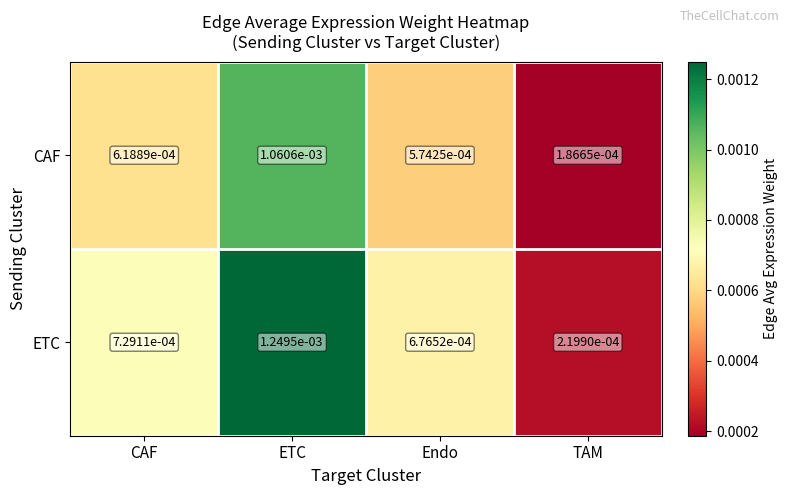

Is the value of CAF at Endo greater than the value of ETC at CAF?

No